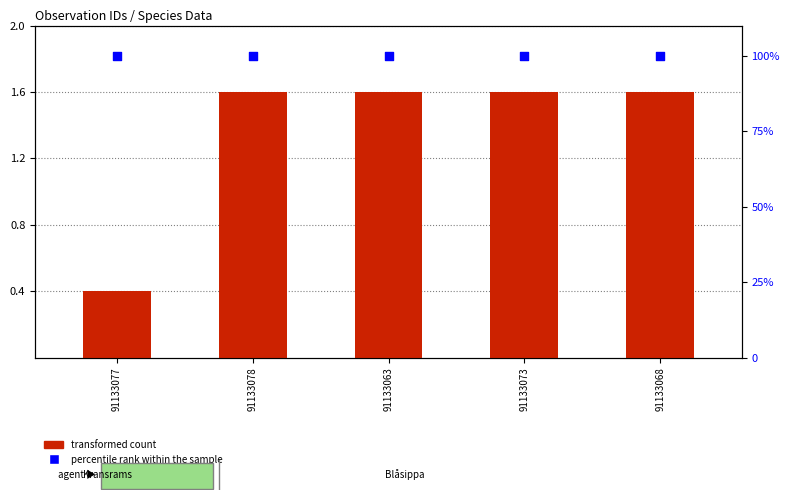

Which series has the largest Y range (max minus min)?

transformed count